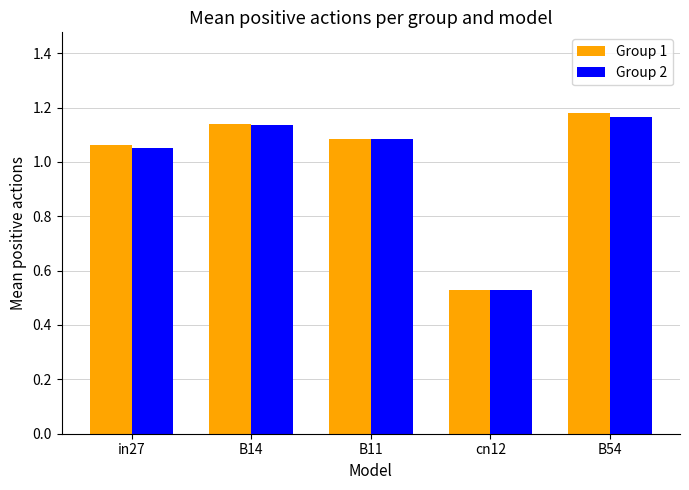

True or false: Group 1 has a value of 1.8 at B54.

False